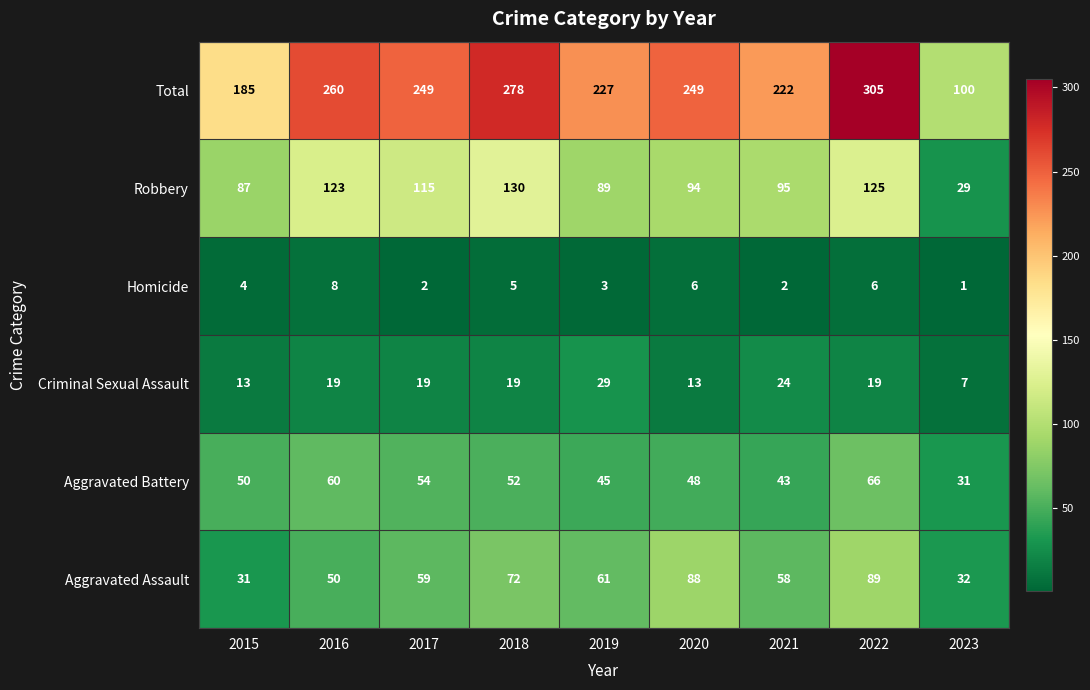

Rank the series by their maximum value, from highest to lowest.

Total, Robbery, Aggravated Assault, Aggravated Battery, Criminal Sexual Assault, Homicide